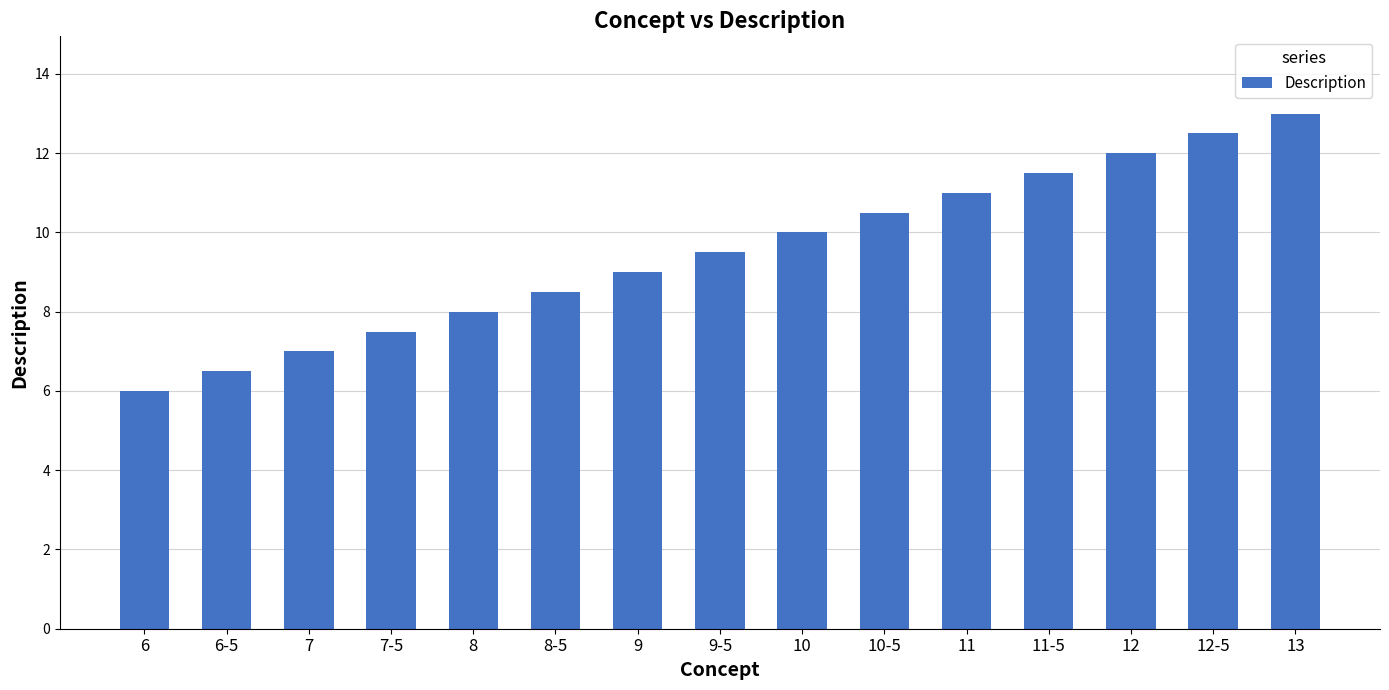

How many distinct data groups are displayed?

1